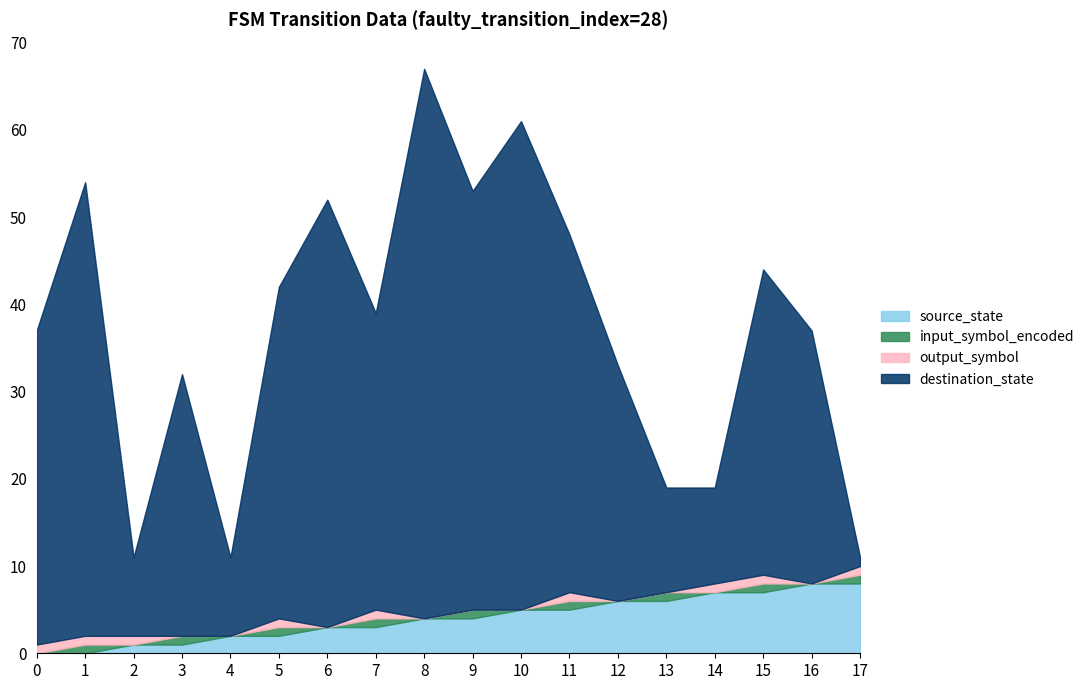

How many series are shown in this chart?

4